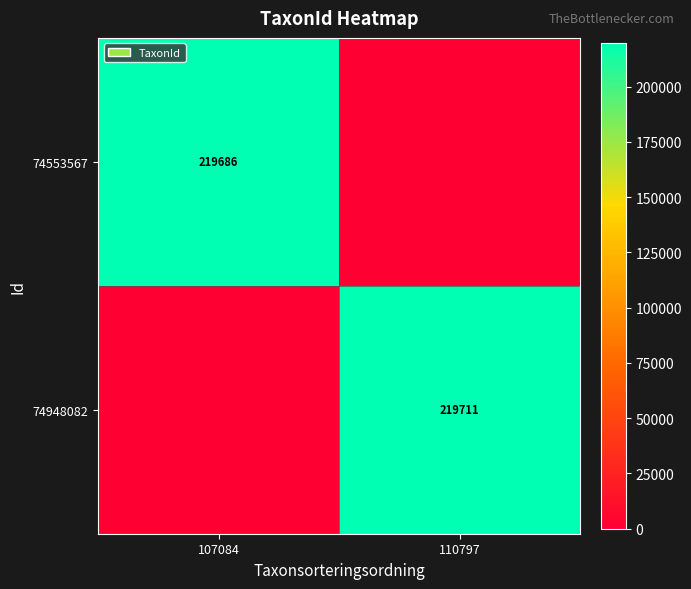

Is the value of 74948082 at 110797 greater than the value of 74553567 at 107084?

Yes